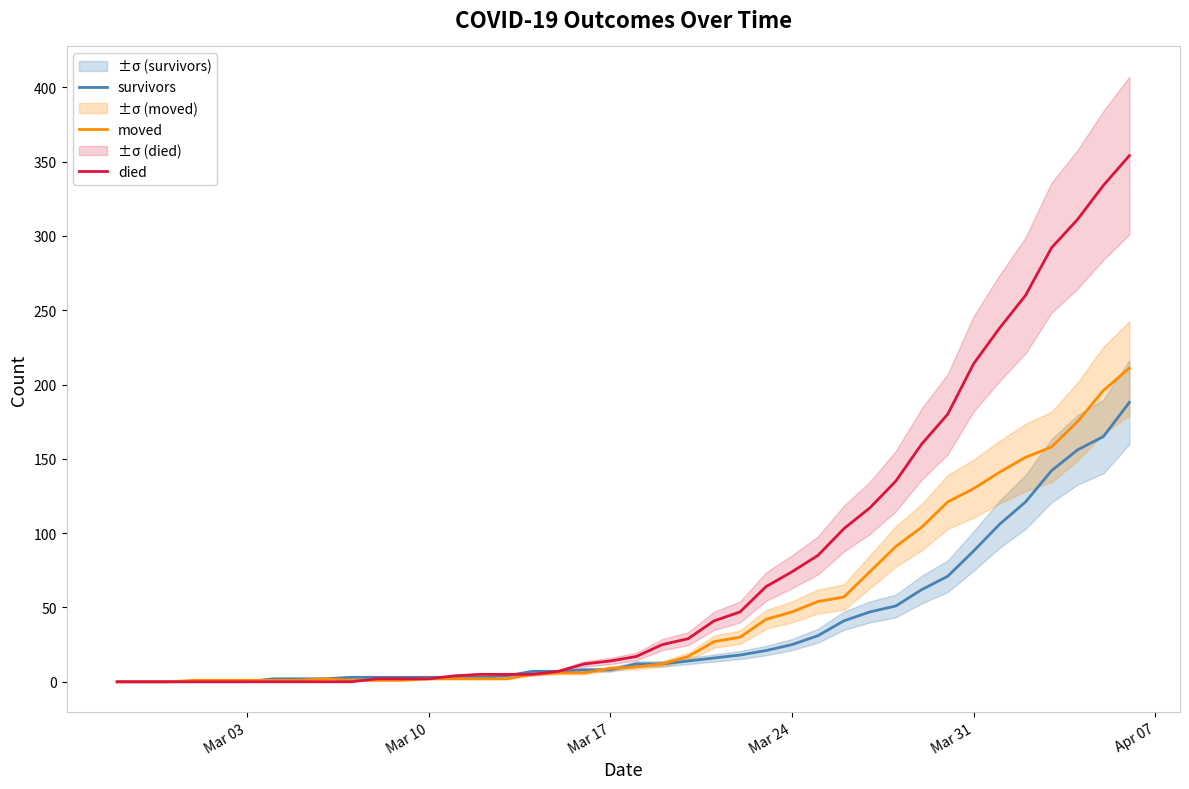

True or false: moved has more than 0 points higher than both neighbors.

True